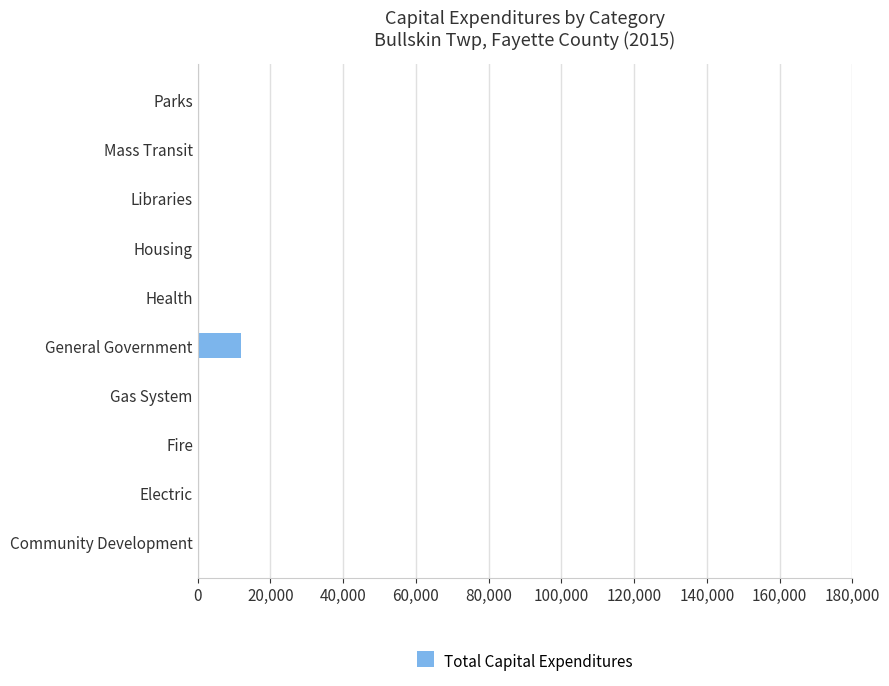

What is the greatest value displayed?

12030